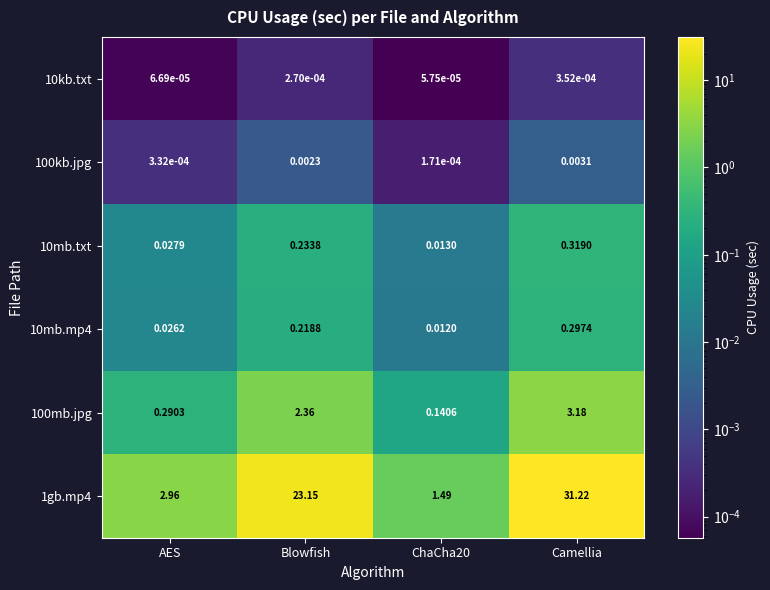

At which category is the sum across all series the highest?

Camellia